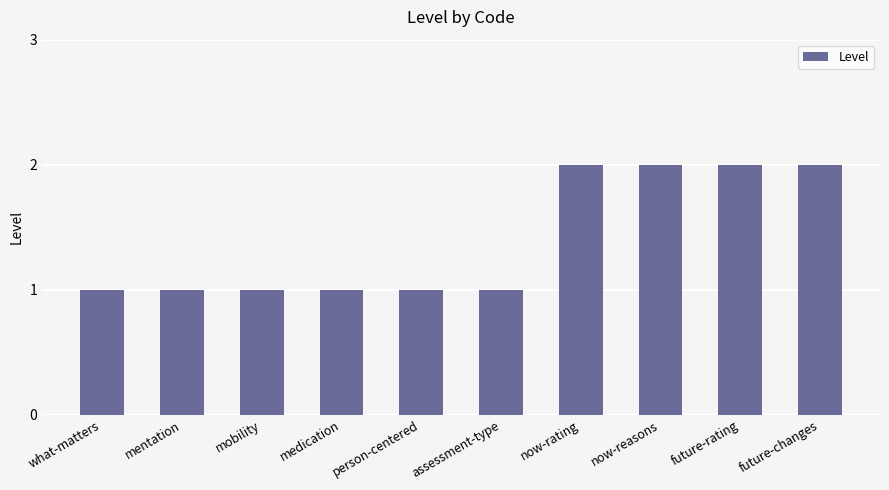

What value does the data have at future-rating?

2